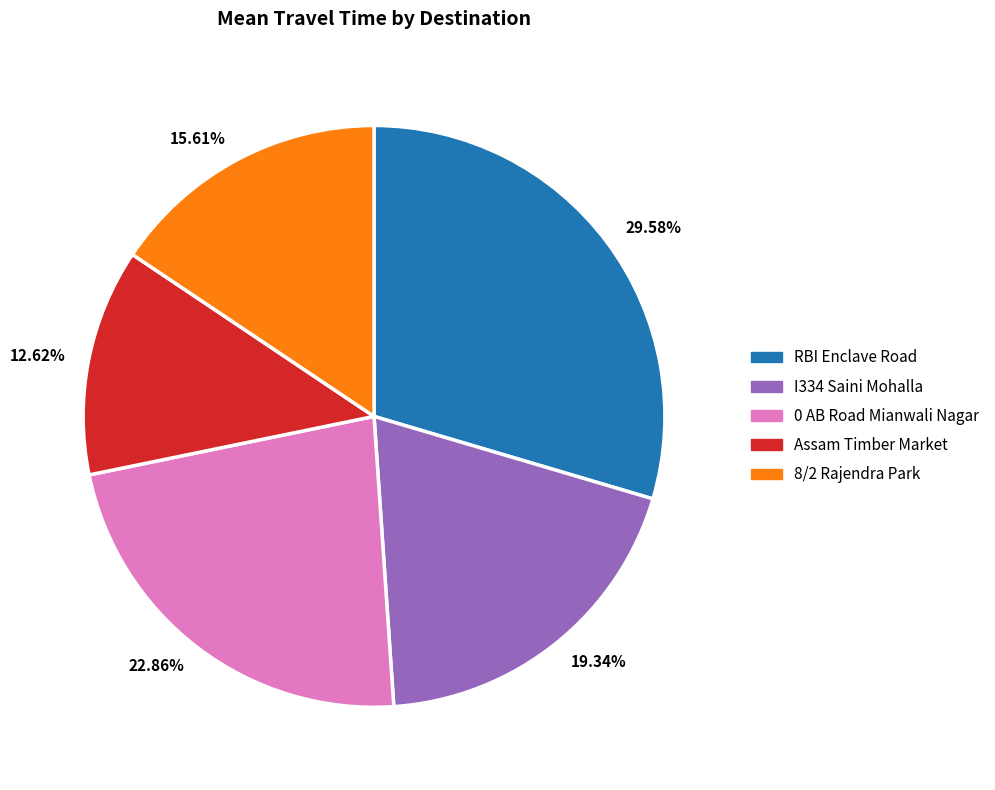

Approximately how many times larger is the value at 12.62% compared to 29.58%?

0.4